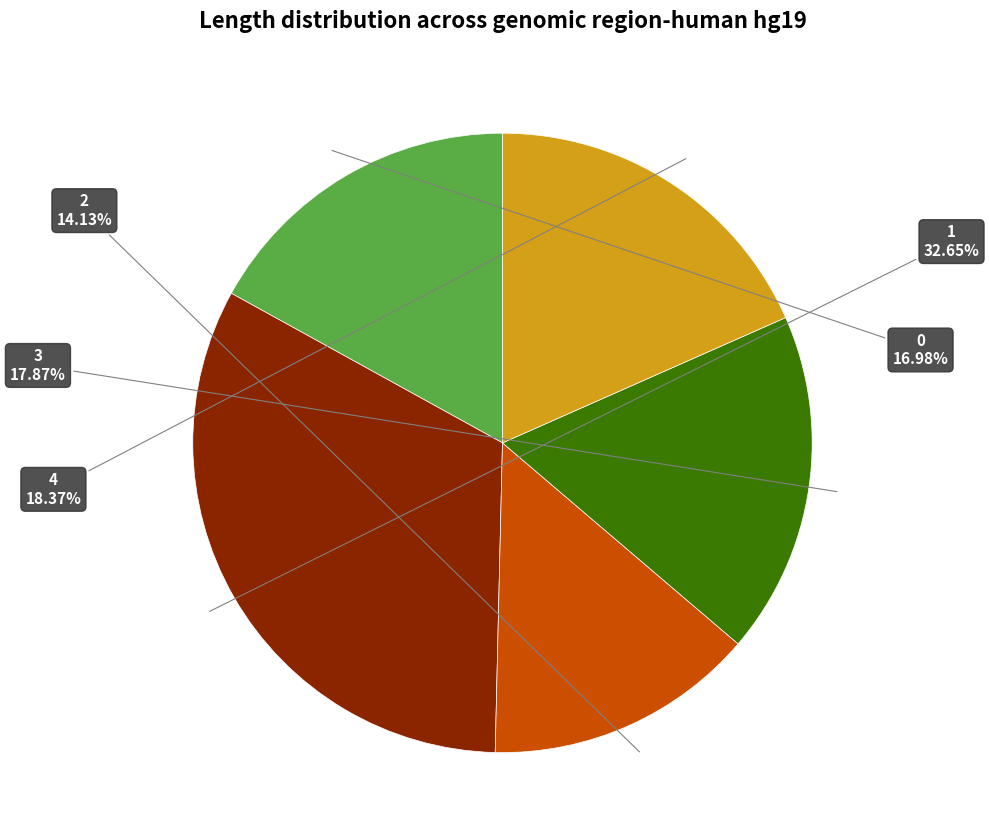

Is there any slice that represents more than half of the pie?

No